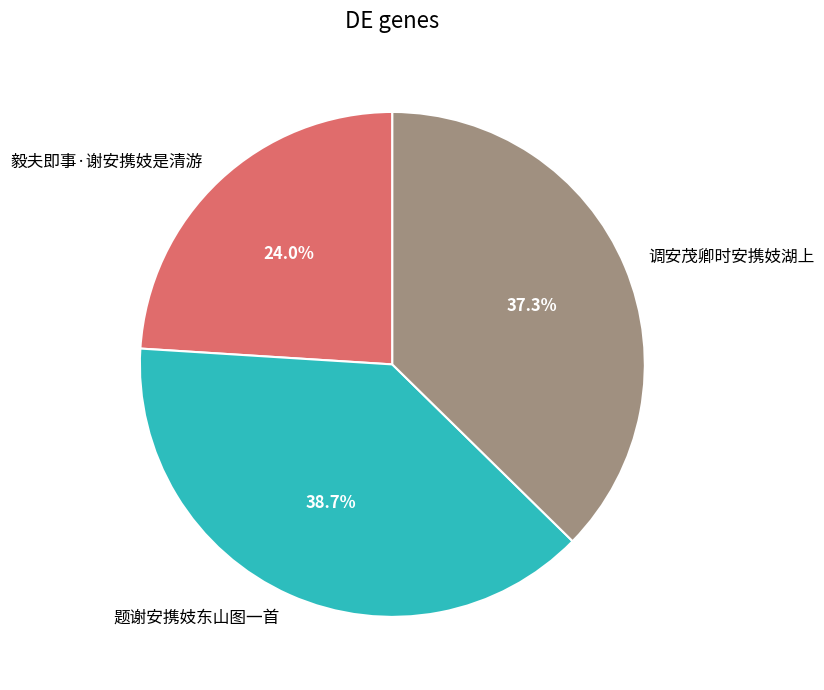

Count the number of slices in the pie.

3